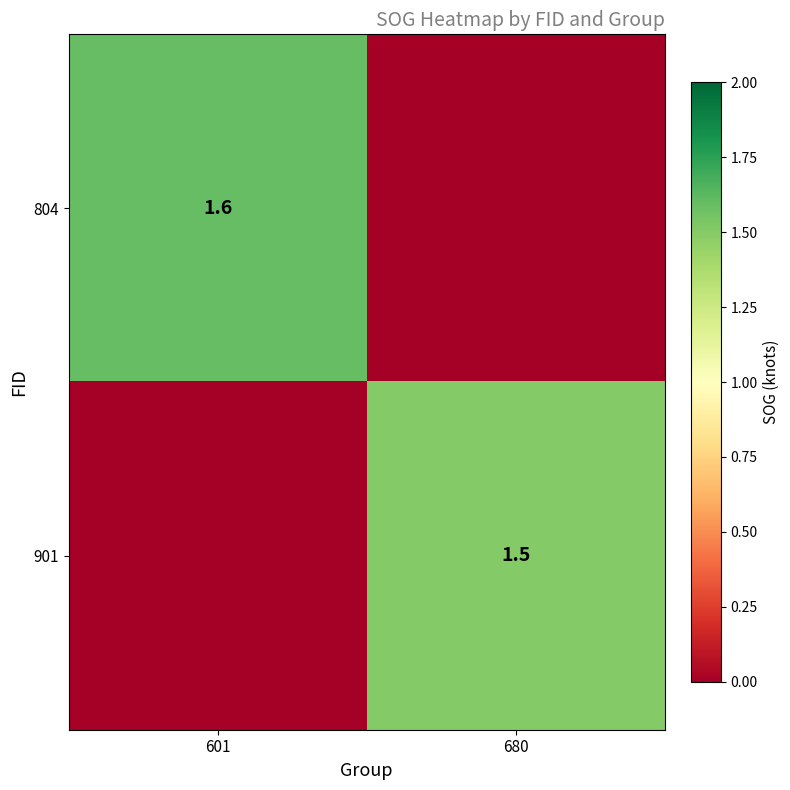

At how many categories does at least one series exceed 0?

2